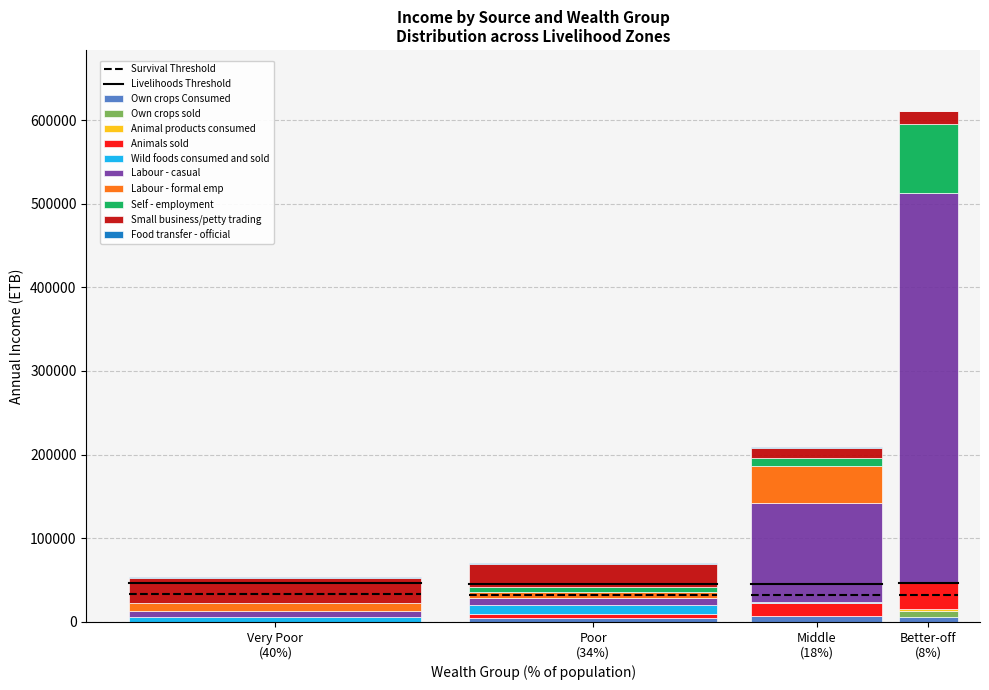

Count the number of data series in this chart.

10